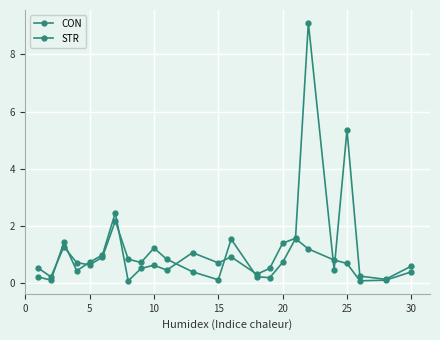

Is this an area chart (filled region under the line)?

No